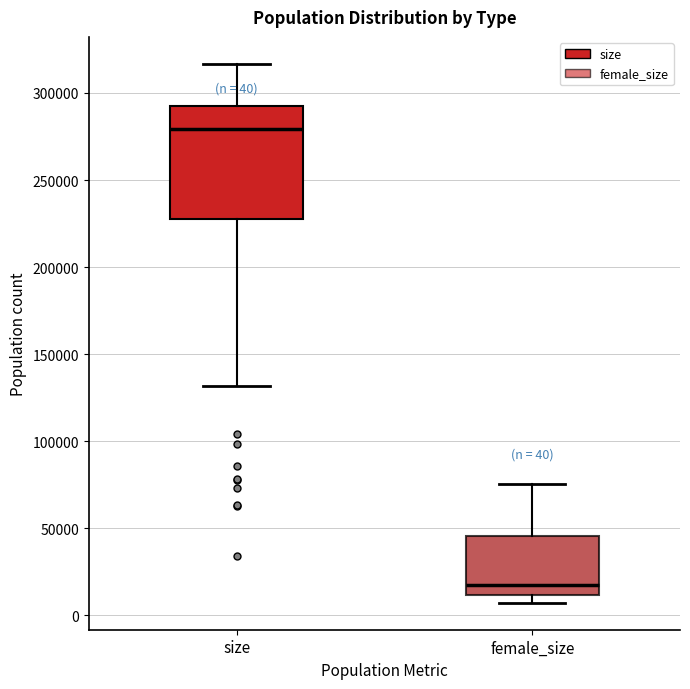

Which box has the highest median line?

size